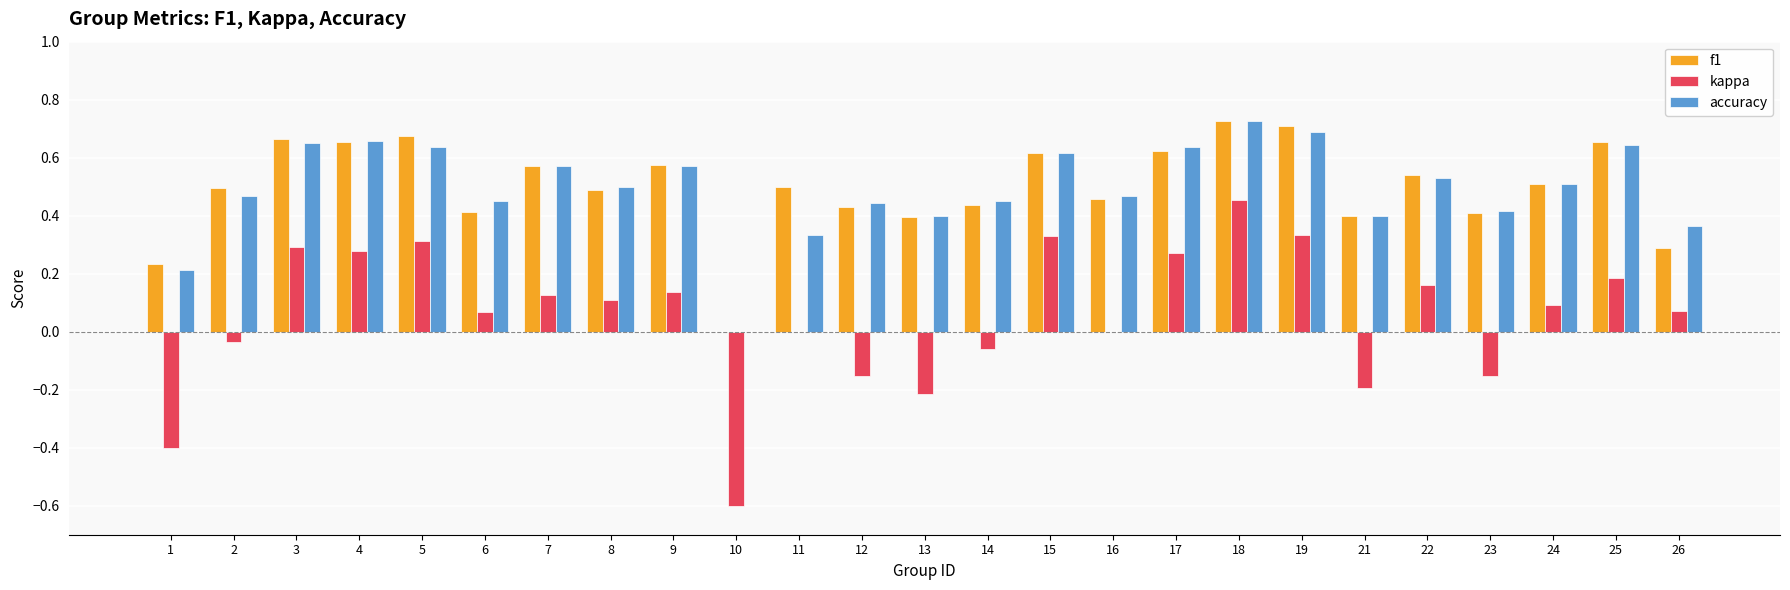

Count the accuracy values in the range 0 to 1.

25